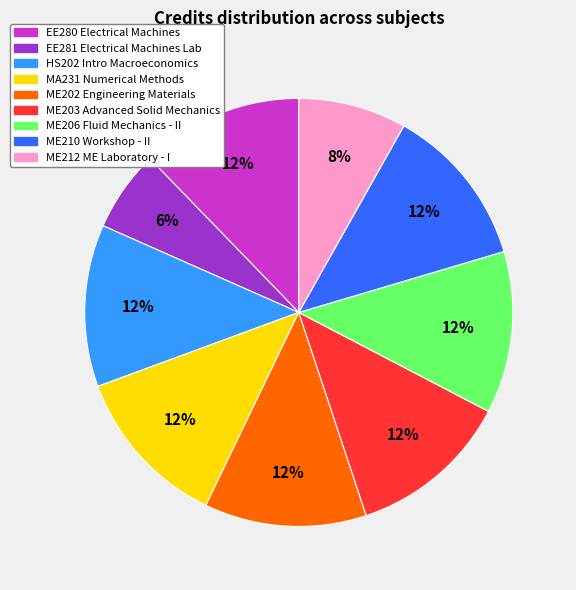

To the nearest percent, what is the average slice percentage?

11%